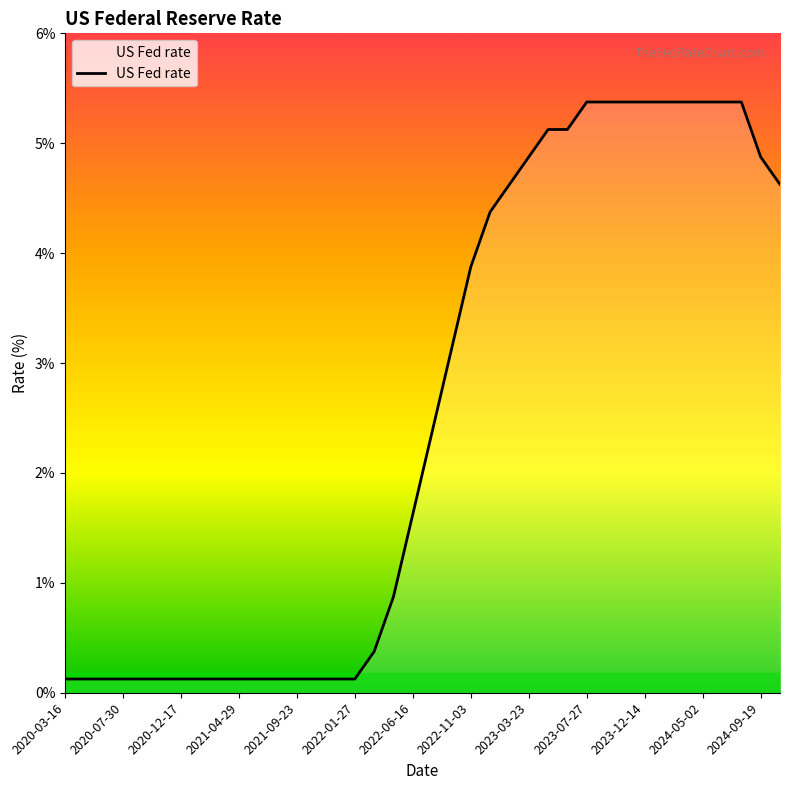

What is the greatest value displayed?

5.4